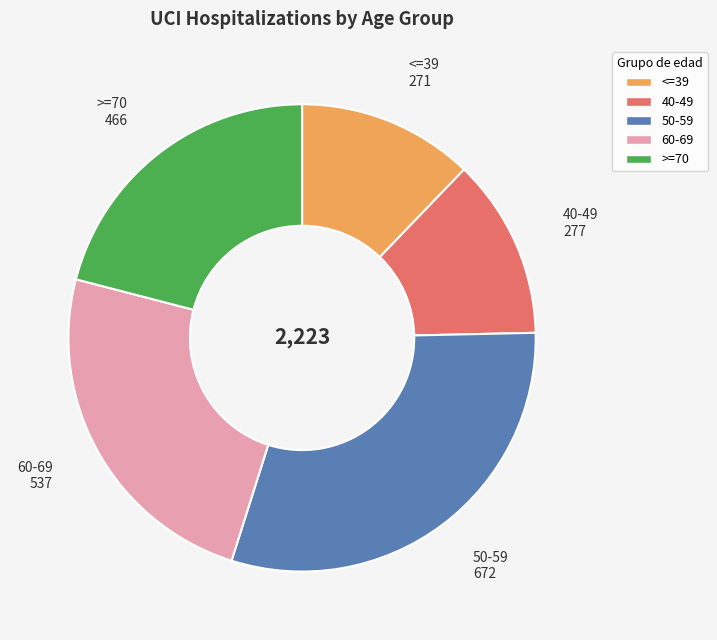

Is the sum of >=70 and 60-69 greater than half?

No